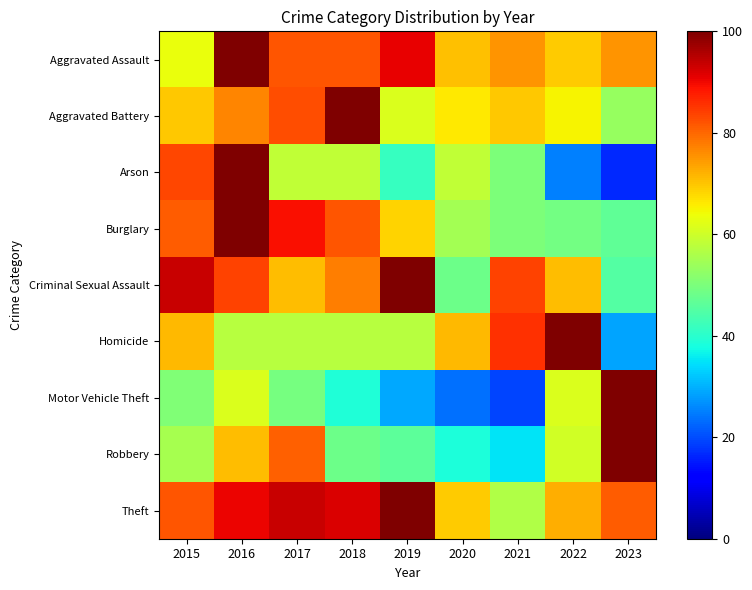

List the series in order of their peak value, highest first.

Aggravated Assault, Aggravated Battery, Arson, Burglary, Criminal Sexual Assault, Homicide, Motor Vehicle Theft, Robbery, Theft